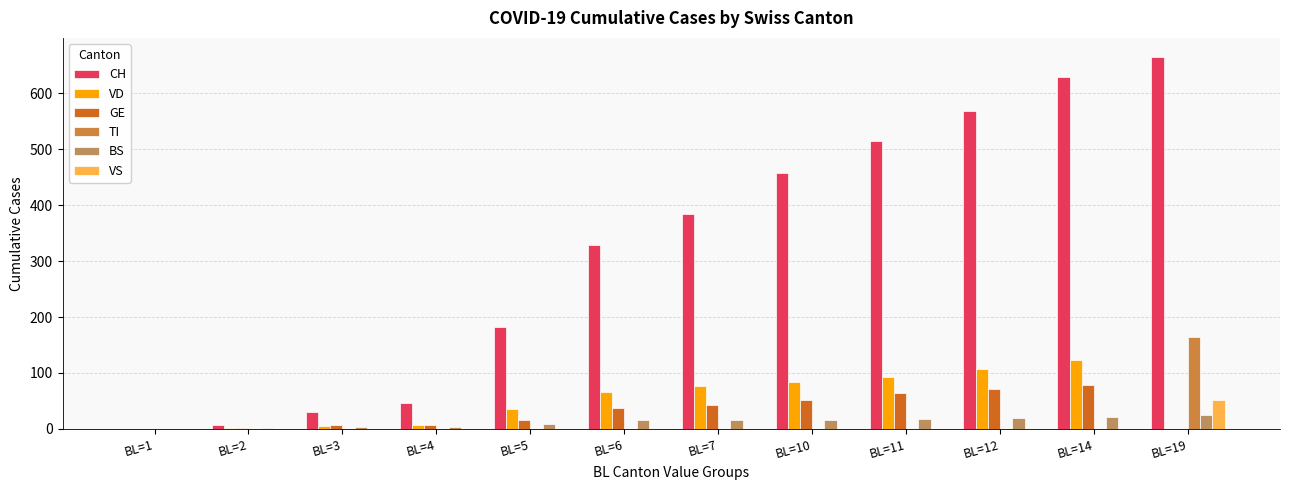

What is the total value across all series at BL=12?

766